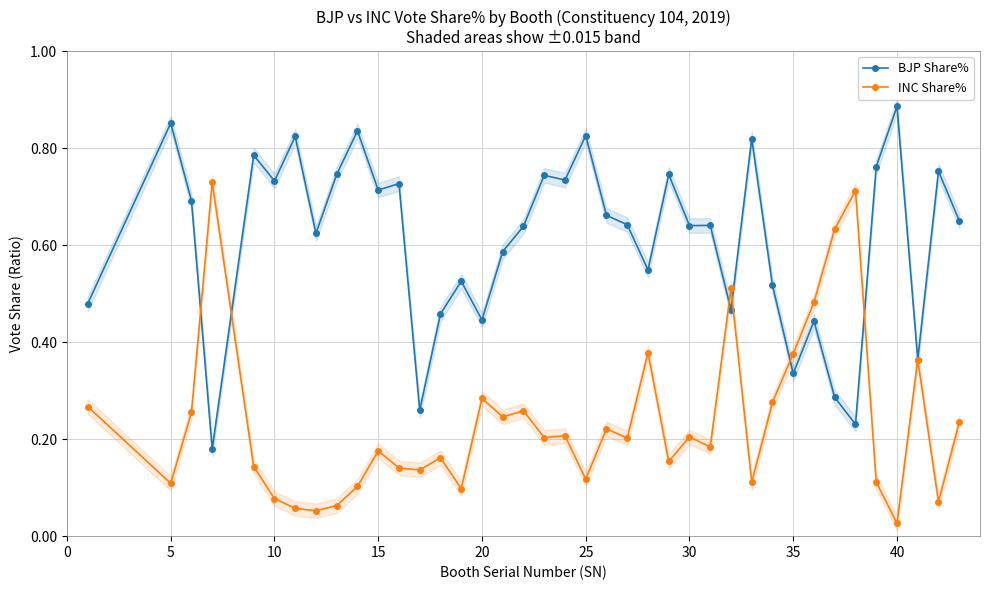

How many categories are shown in the chart?

39